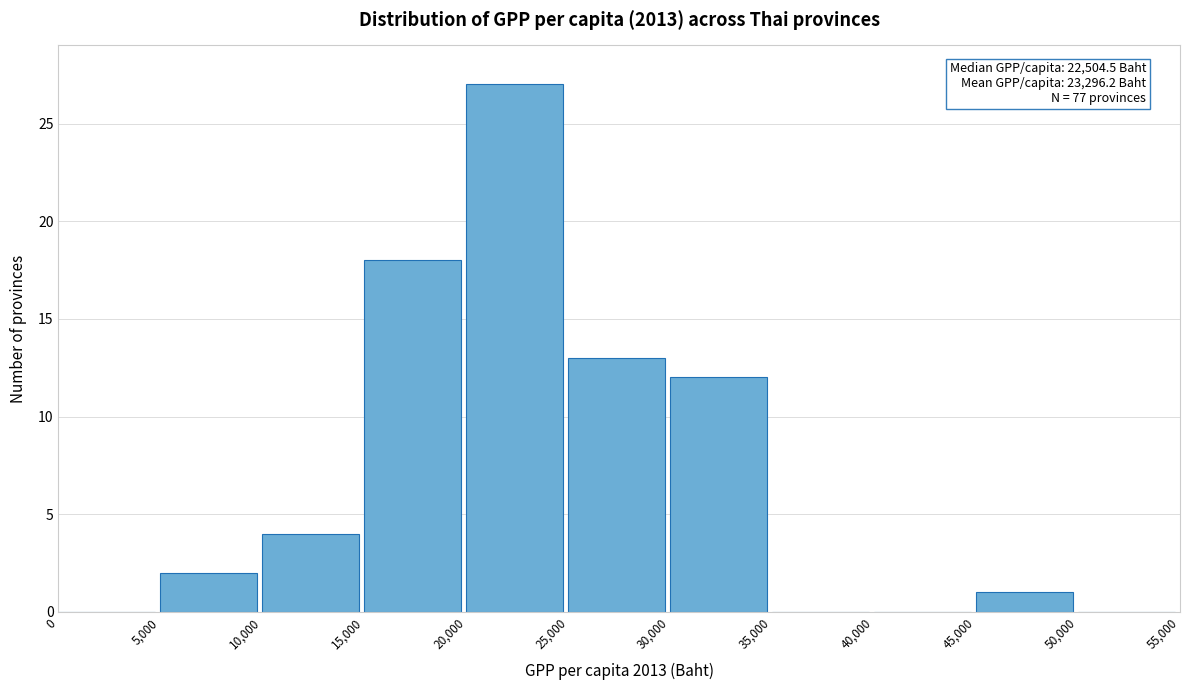

Over which range of the x-axis is the bar tallest?

20,000 to 25,000